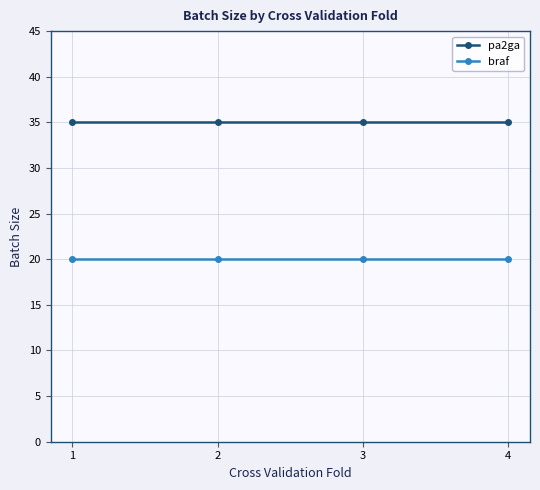

True or false: braf and pa2ga intersect in this chart.

False